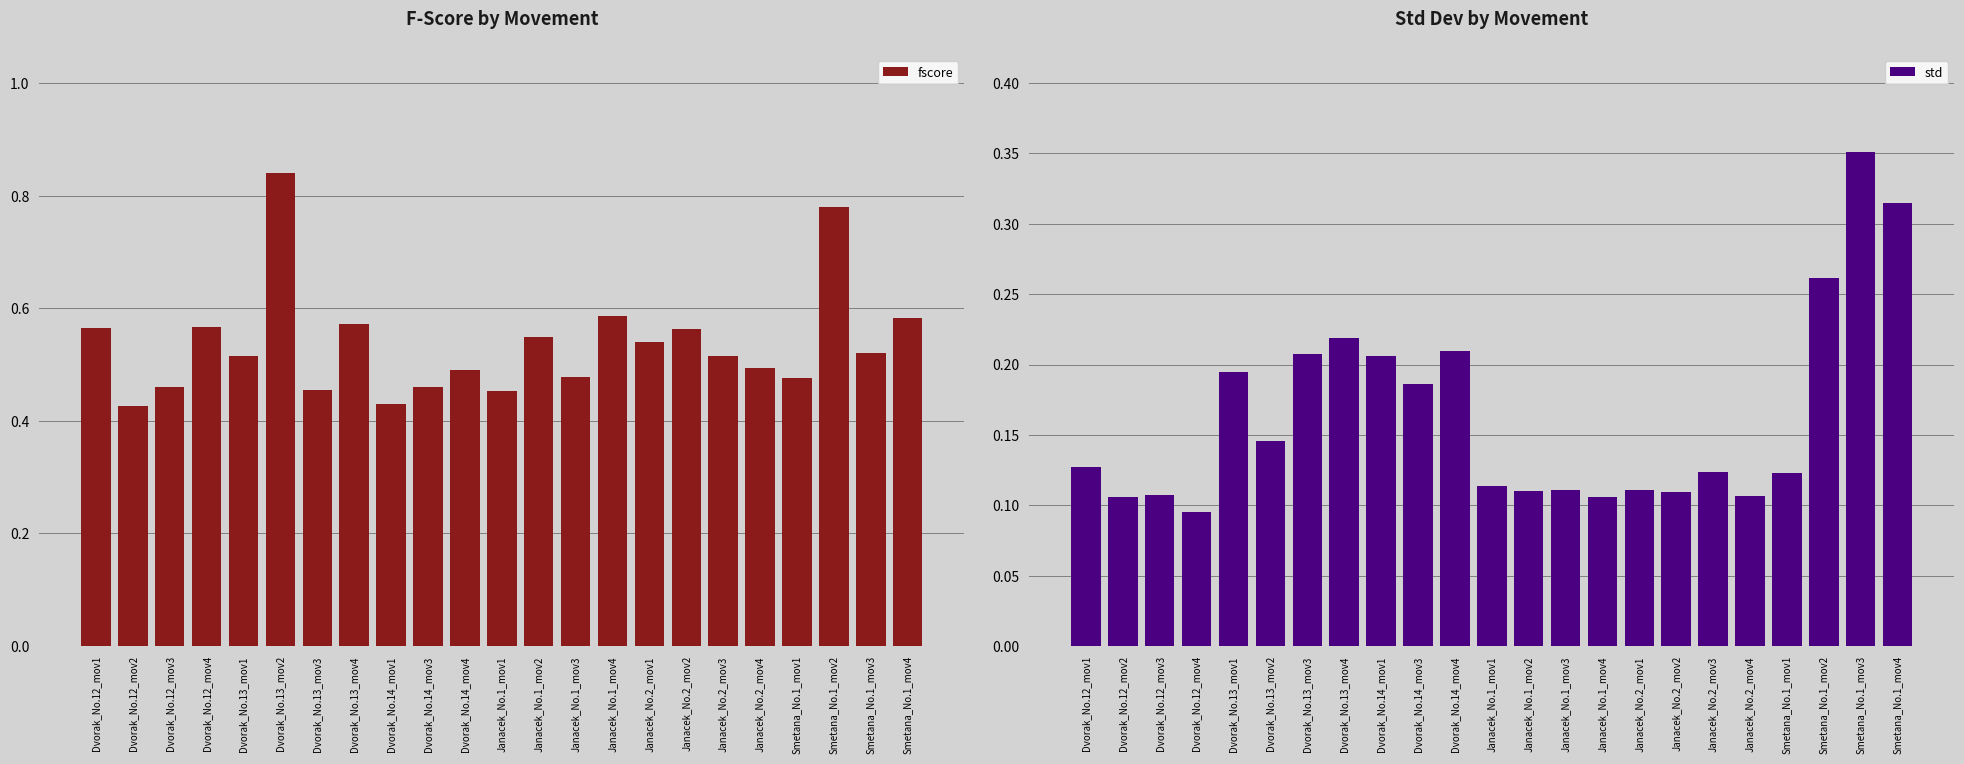

At how many categories does at least one series exceed 0?

23